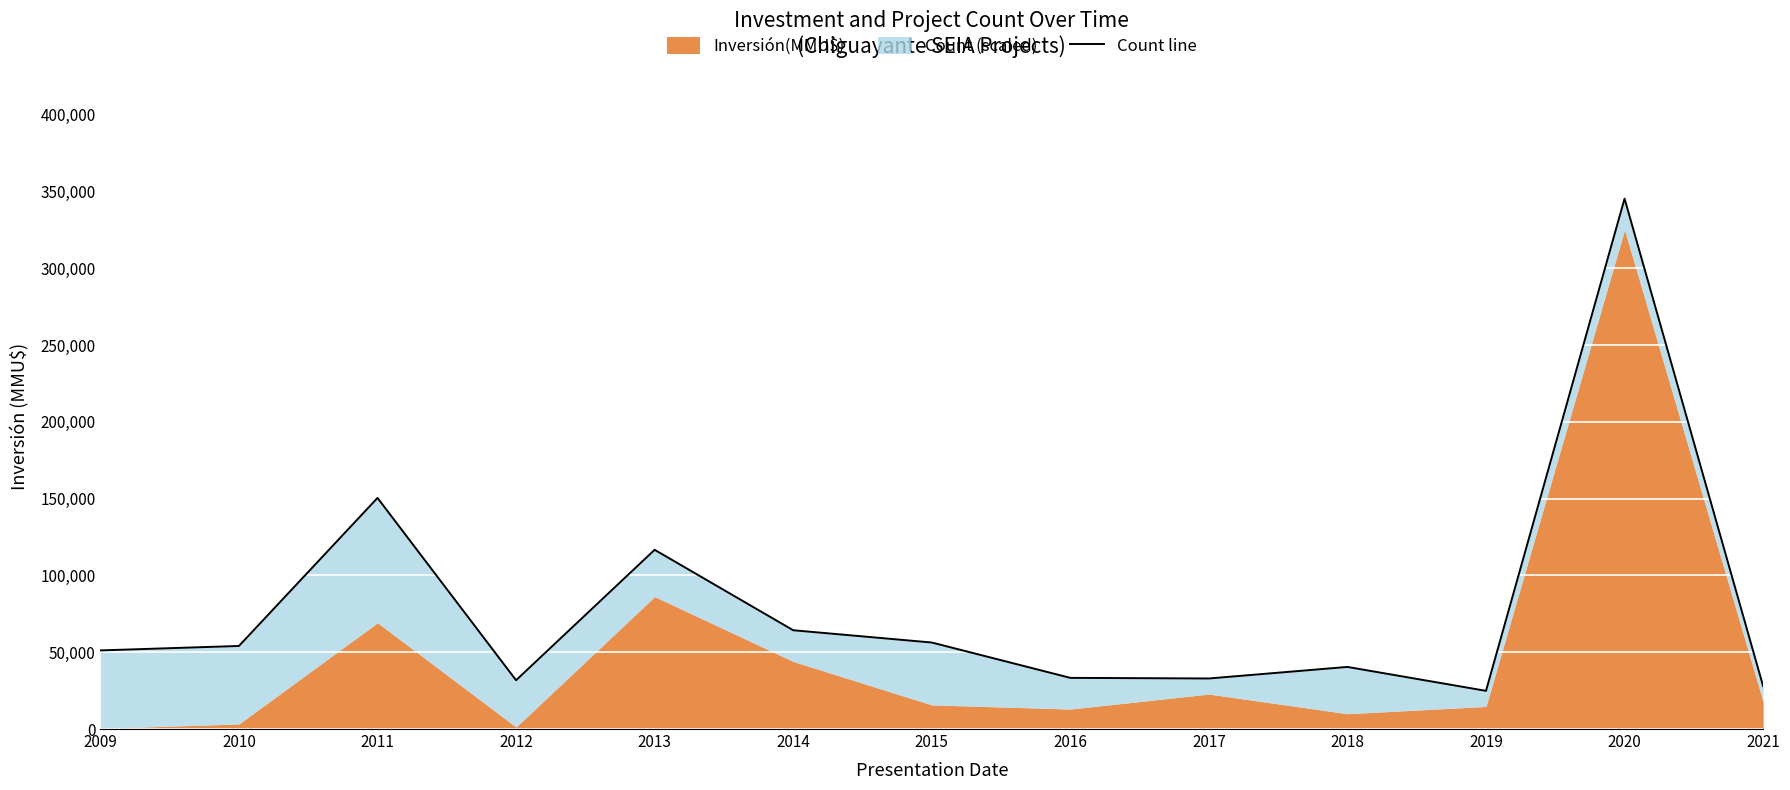

What is the value of the 10th point from the left?

40429.6